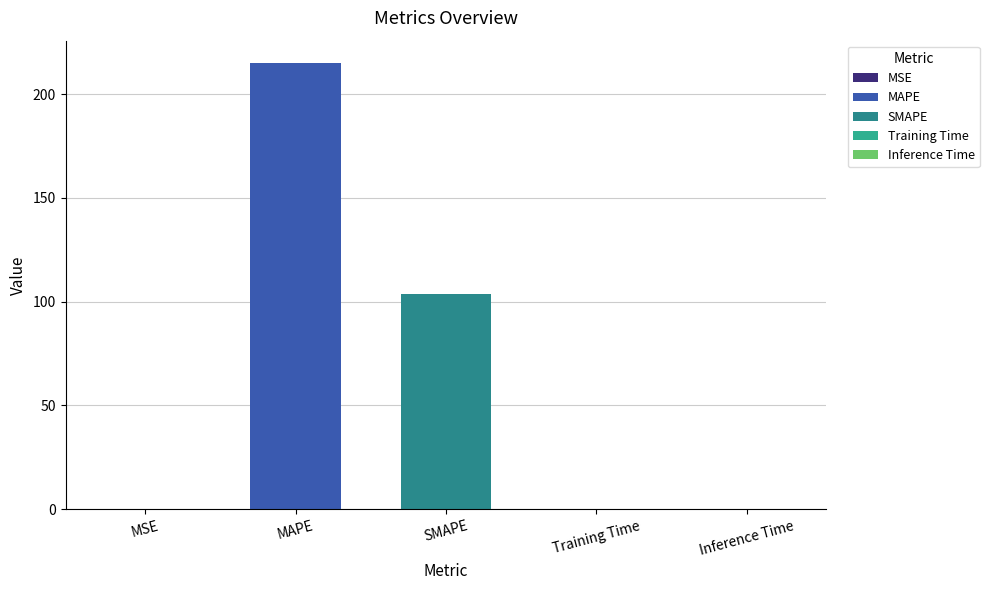

What value does the data have at MAPE?

215.0